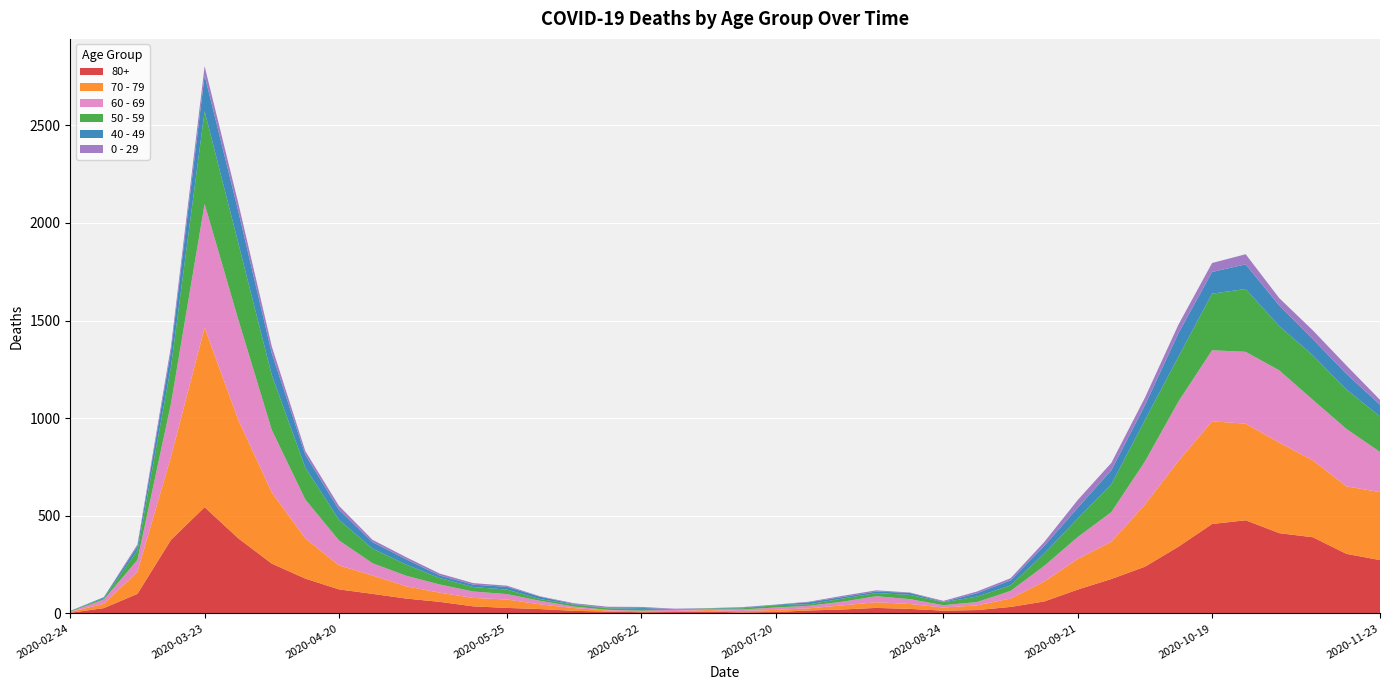

Reading right to left, extract all data points from this chart.

80+: 2020-11-23=273	2020-11-16=305	2020-11-09=390	2020-11-02=411	2020-10-26=477	2020-10-19=458	2020-10-12=342	2020-10-05=239	2020-09-28=176	2020-09-21=122	2020-09-14=61	2020-09-07=33	2020-08-31=17	2020-08-24=14	2020-08-17=23	2020-08-10=28	2020-08-03=20	2020-07-27=15	2020-07-20=7	2020-07-13=5	2020-07-06=9	2020-06-29=7	2020-06-22=6	2020-06-15=9	2020-06-08=13	2020-06-01=22	2020-05-25=28	2020-05-18=36	2020-05-11=59	2020-05-04=76	2020-04-27=100	2020-04-20=123	2020-04-13=178	2020-04-06=255	2020-03-30=385	2020-03-23=544	2020-03-16=377	2020-03-09=100	2020-03-02=27	2020-02-24=3
70 - 79: 2020-11-23=348	2020-11-16=346	2020-11-09=394	2020-11-02=464	2020-10-26=495	2020-10-19=526	2020-10-12=439	2020-10-05=318	2020-09-28=191	2020-09-21=157	2020-09-14=102	2020-09-07=43	2020-08-31=24	2020-08-24=16	2020-08-17=25	2020-08-10=29	2020-08-03=21	2020-07-27=11	2020-07-20=11	2020-07-13=7	2020-07-06=8	2020-06-29=5	2020-06-22=5	2020-06-15=6	2020-06-08=14	2020-06-01=24	2020-05-25=43	2020-05-18=43	2020-05-11=47	2020-05-04=63	2020-04-27=94	2020-04-20=123	2020-04-13=206	2020-04-06=365	2020-03-30=608	2020-03-23=920	2020-03-16=427	2020-03-09=113	2020-03-02=22	2020-02-24=4
60 - 69: 2020-11-23=206	2020-11-16=294	2020-11-09=310	2020-11-02=370	2020-10-26=368	2020-10-19=364	2020-10-12=305	2020-10-05=221	2020-09-28=152	2020-09-21=112	2020-09-14=80	2020-09-07=39	2020-08-31=17	2020-08-24=12	2020-08-17=25	2020-08-10=31	2020-08-03=19	2020-07-27=13	2020-07-20=12	2020-07-13=8	2020-07-06=3	2020-06-29=6	2020-06-22=3	2020-06-15=3	2020-06-08=8	2020-06-01=18	2020-05-25=28	2020-05-18=33	2020-05-11=42	2020-05-04=54	2020-04-27=63	2020-04-20=128	2020-04-13=199	2020-04-06=320	2020-03-30=514	2020-03-23=634	2020-03-16=272	2020-03-09=61	2020-03-02=22	2020-02-24=2
50 - 59: 2020-11-23=182	2020-11-16=202	2020-11-09=228	2020-11-02=227	2020-10-26=322	2020-10-19=290	2020-10-12=230	2020-10-05=212	2020-09-28=142	2020-09-21=95	2020-09-14=64	2020-09-07=28	2020-08-31=28	2020-08-24=15	2020-08-17=22	2020-08-10=16	2020-08-03=16	2020-07-27=8	2020-07-20=12	2020-07-13=6	2020-07-06=5	2020-06-29=3	2020-06-22=9	2020-06-15=8	2020-06-08=10	2020-06-01=9	2020-05-25=23	2020-05-18=23	2020-05-11=33	2020-05-04=57	2020-04-27=75	2020-04-20=106	2020-04-13=163	2020-04-06=281	2020-03-30=392	2020-03-23=475	2020-03-16=190	2020-03-09=48	2020-03-02=7	2020-02-24=3
40 - 49: 2020-11-23=60	2020-11-16=80	2020-11-09=83	2020-11-02=105	2020-10-26=126	2020-10-19=111	2020-10-12=120	2020-10-05=76	2020-09-28=72	2020-09-21=55	2020-09-14=38	2020-09-07=26	2020-08-31=17	2020-08-24=2	2020-08-17=10	2020-08-10=8	2020-08-03=8	2020-07-27=10	2020-07-20=2	2020-07-13=4	2020-07-06=1	2020-06-29=1	2020-06-22=5	2020-06-15=2	2020-06-08=3	2020-06-01=12	2020-05-25=14	2020-05-18=12	2020-05-11=13	2020-05-04=27	2020-04-27=33	2020-04-20=51	2020-04-13=66	2020-04-06=111	2020-03-30=163	2020-03-23=183	2020-03-16=79	2020-03-09=21	2020-03-02=5	2020-02-24=0
0 - 29: 2020-11-23=25	2020-11-16=43	2020-11-09=45	2020-11-02=38	2020-10-26=52	2020-10-19=46	2020-10-12=44	2020-10-05=39	2020-09-28=38	2020-09-21=40	2020-09-14=20	2020-09-07=11	2020-08-31=9	2020-08-24=5	2020-08-17=2	2020-08-10=6	2020-08-03=6	2020-07-27=3	2020-07-20=1	2020-07-13=2	2020-07-06=1	2020-06-29=2	2020-06-22=5	2020-06-15=6	2020-06-08=4	2020-06-01=2	2020-05-25=6	2020-05-18=8	2020-05-11=10	2020-05-04=11	2020-04-27=12	2020-04-20=20	2020-04-13=19	2020-04-06=36	2020-03-30=42	2020-03-23=47	2020-03-16=25	2020-03-09=10	2020-03-02=0	2020-02-24=1